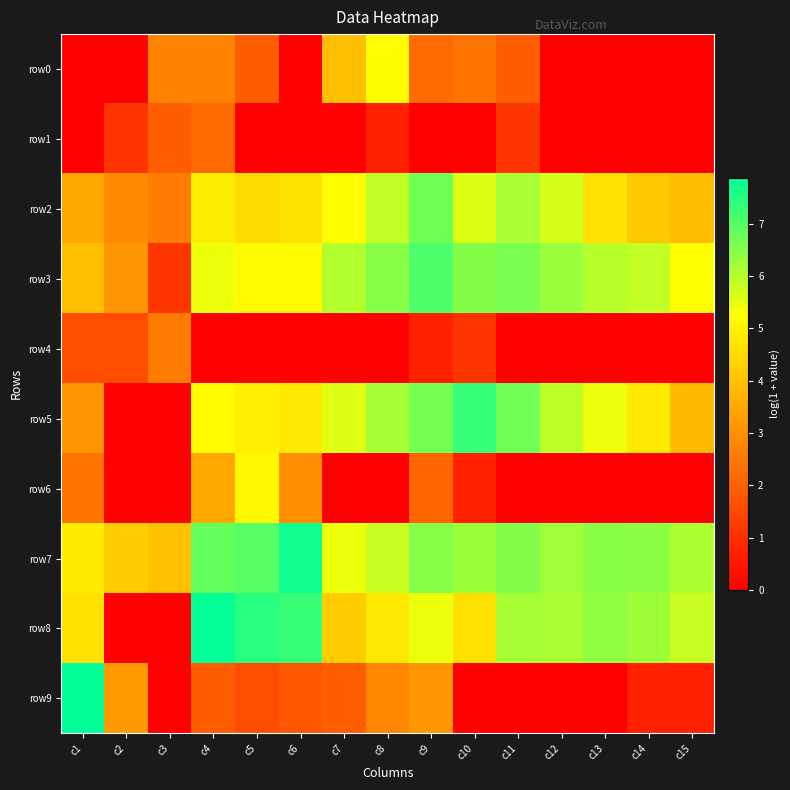

Reading right to left, extract all data points from this chart.

row0: c15=0.0	c14=0.0	c13=0.0	c12=0.0	c11=1.9	c10=2.4	c9=2.2	c8=5.2	c7=3.9	c6=0.0	c5=1.9	c4=2.7	c3=2.7	c2=0.0	c1=0.0
row1: c15=0.0	c14=0.0	c13=0.0	c12=0.0	c11=1.1	c10=0.0	c9=0.0	c8=0.7	c7=0.0	c6=0.0	c5=0.0	c4=2.2	c3=1.9	c2=1.1	c1=0.0
row2: c15=3.9	c14=4.1	c13=4.6	c12=5.7	c11=6.1	c10=5.6	c9=6.7	c8=5.9	c7=5.2	c6=4.7	c5=4.6	c4=4.9	c3=2.6	c2=2.8	c1=3.5
row3: c15=5.2	c14=5.9	c13=6.0	c12=6.3	c11=6.6	c10=6.5	c9=7.1	c8=6.5	c7=6.0	c6=5.2	c5=5.2	c4=5.4	c3=1.1	c2=3.1	c1=3.9
row4: c15=0.0	c14=0.0	c13=0.0	c12=0.0	c11=0.0	c10=1.1	c9=0.7	c8=0.0	c7=0.0	c6=0.0	c5=0.0	c4=0.0	c3=2.6	c2=1.6	c1=1.6
row5: c15=3.9	c14=4.8	c13=5.4	c12=5.9	c11=6.7	c10=7.3	c9=6.7	c8=6.2	c7=5.6	c6=4.8	c5=4.9	c4=5.2	c3=0.0	c2=0.0	c1=3.1
row6: c15=0.0	c14=0.0	c13=0.0	c12=0.0	c11=0.0	c10=0.7	c9=2.1	c8=0.0	c7=0.0	c6=2.9	c5=5.1	c4=3.5	c3=0.0	c2=0.0	c1=2.4
row7: c15=6.1	c14=6.4	c13=6.5	c12=6.2	c11=6.5	c10=6.3	c9=6.5	c8=5.8	c7=5.4	c6=7.7	c5=7.0	c4=6.9	c3=4.0	c2=4.2	c1=4.8
row8: c15=5.8	c14=6.2	c13=6.4	c12=6.1	c11=6.2	c10=4.6	c9=5.4	c8=4.8	c7=4.2	c6=7.3	c5=7.4	c4=7.8	c3=0.0	c2=0.0	c1=4.7
row9: c15=0.7	c14=0.7	c13=0.0	c12=0.0	c11=0.0	c10=0.0	c9=3.1	c8=2.8	c7=1.9	c6=1.8	c5=1.6	c4=1.9	c3=0.0	c2=3.2	c1=7.9